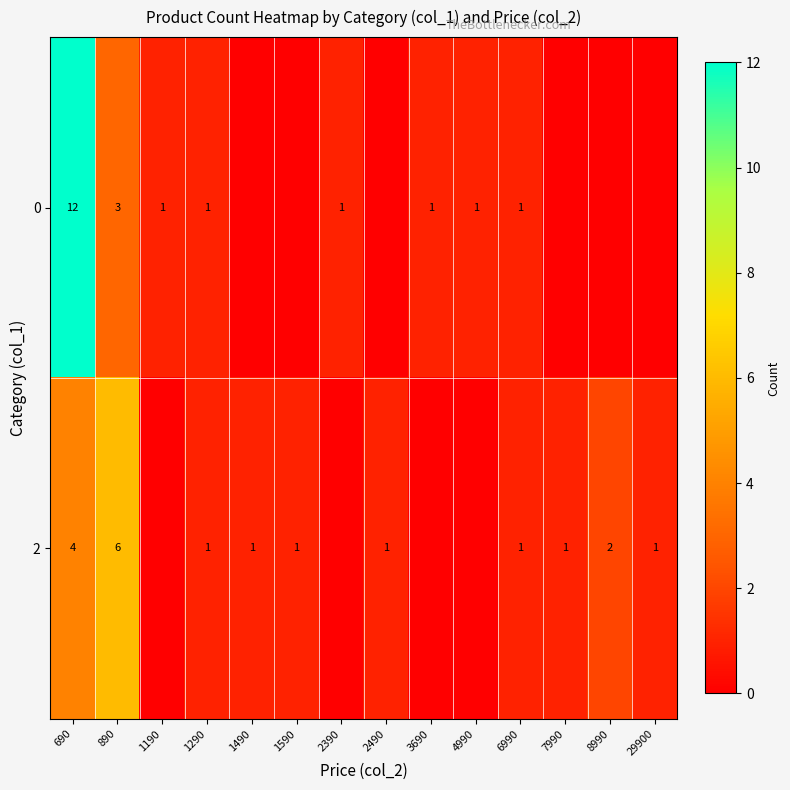

True or false: 0 has a value of 1 at 2390.

True